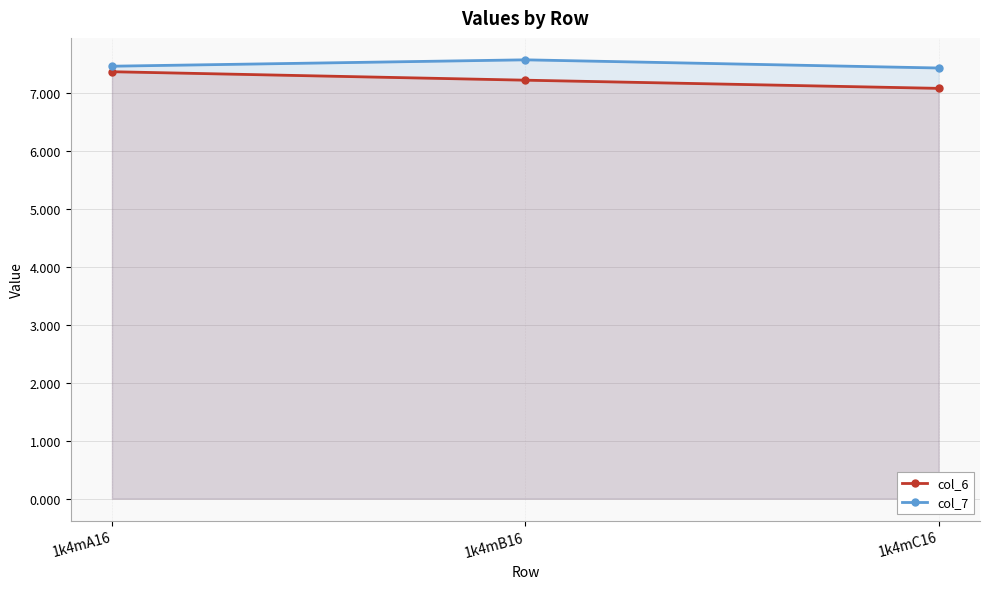

The value of col_7 at 1k4mA16 is 10.8. True or false?

False